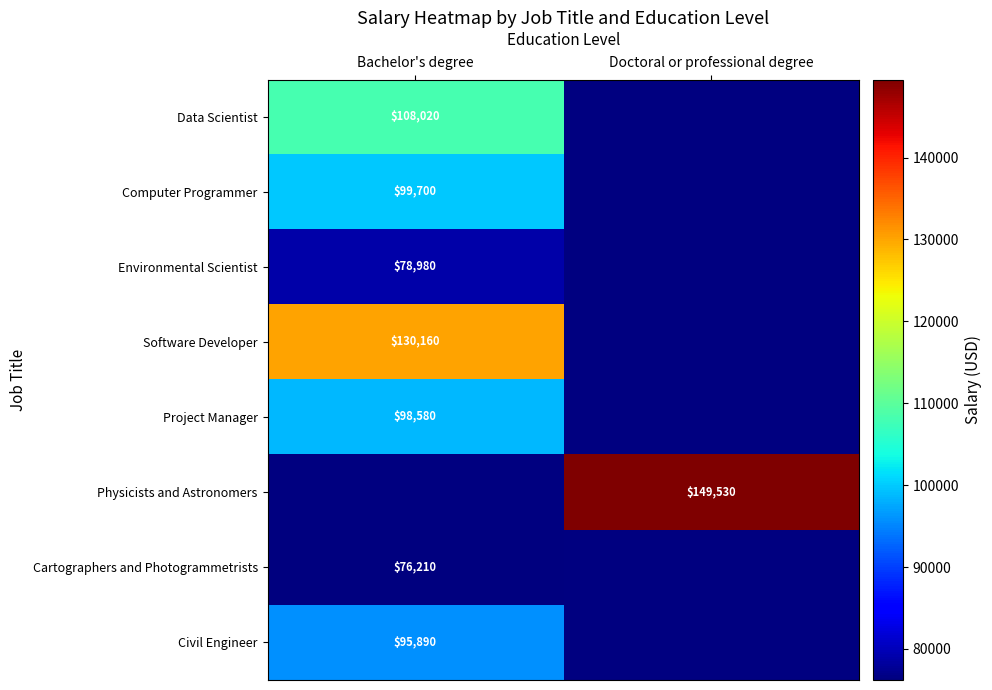

Is it true that Data Scientist equals 163267 at Bachelor's degree?

False